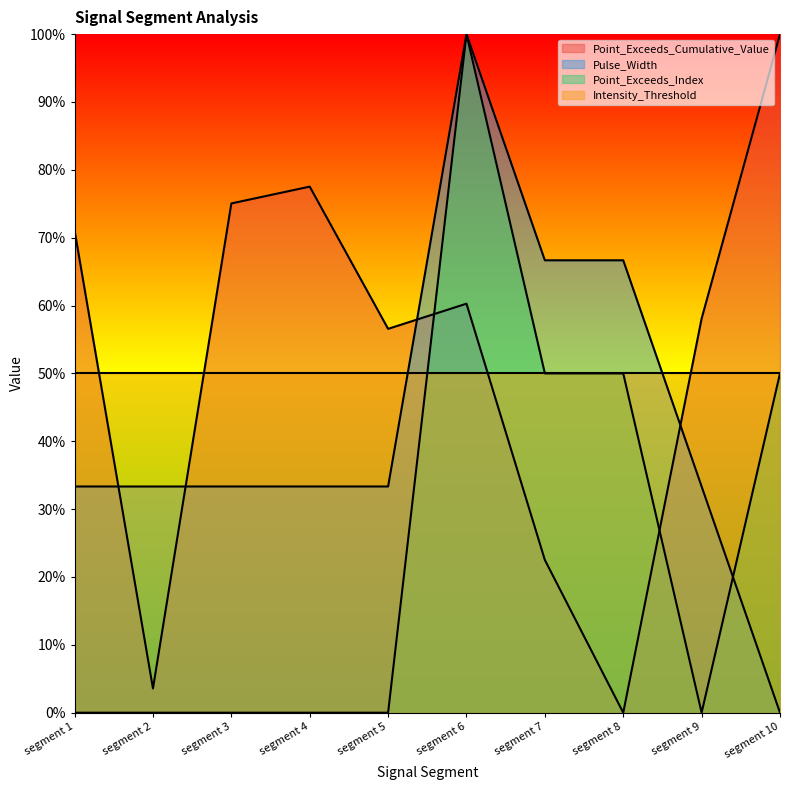

What is the sum of all Point_Exceeds_Index values?

2.5